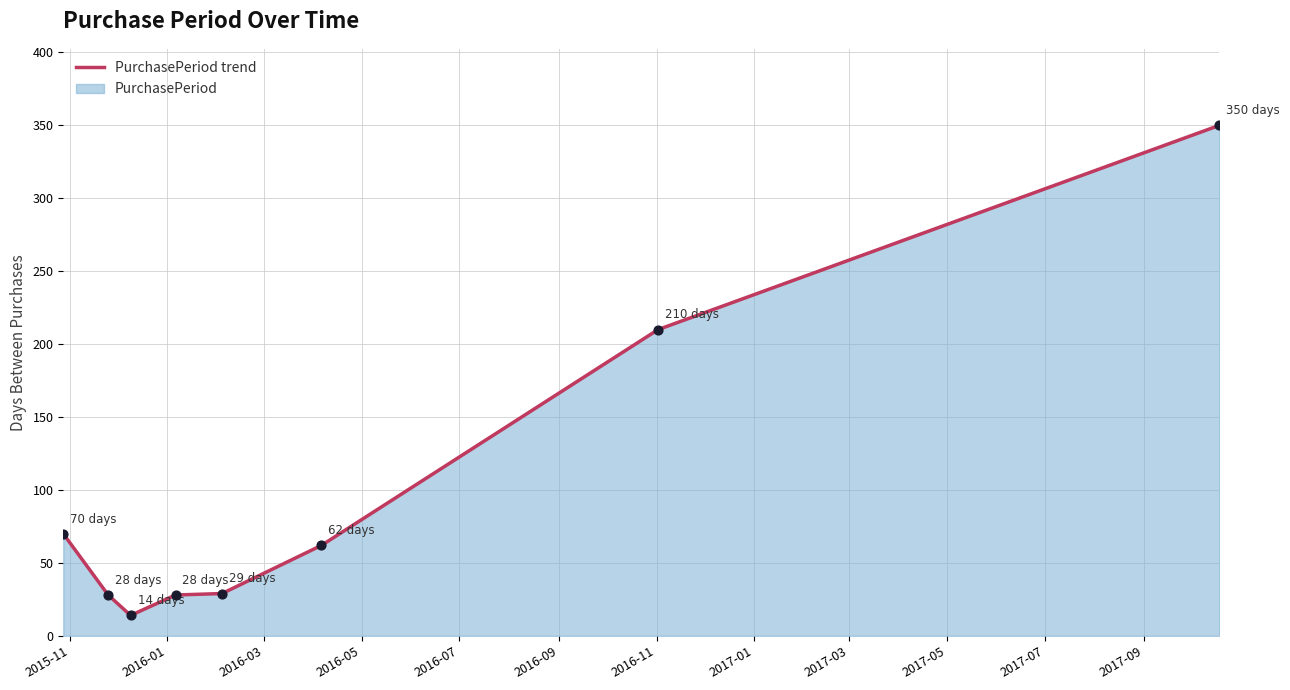

True or false: there are more than 1 points higher than both neighbors.

False